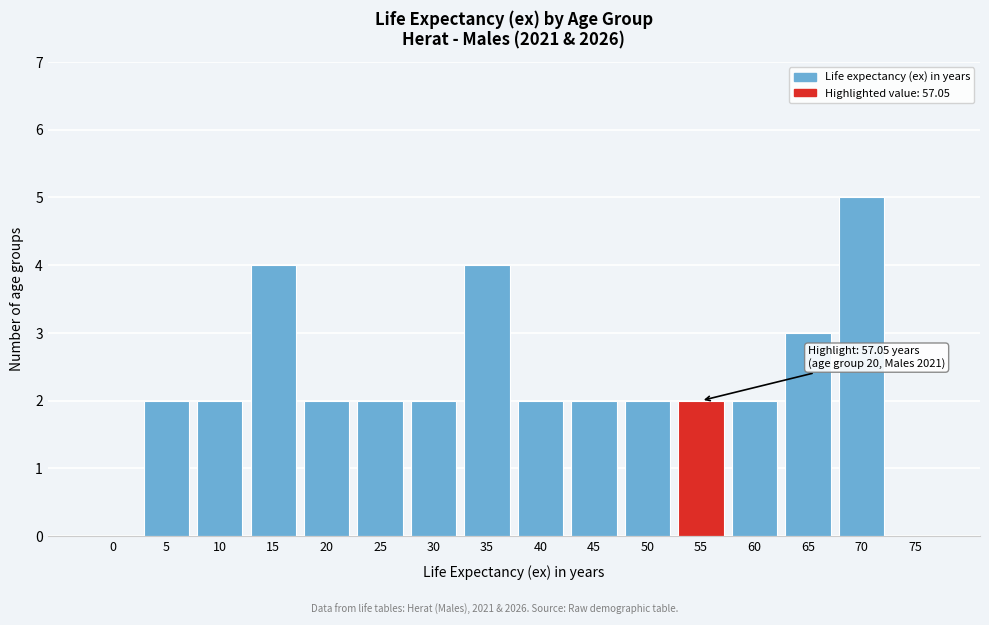

Reading left to right, what are all the values shown in this chart?

0=0	5=2	10=2	15=4	20=2	25=2	30=2	35=4	40=2	45=2	50=2	55=2	60=2	65=3	70=5	75=0